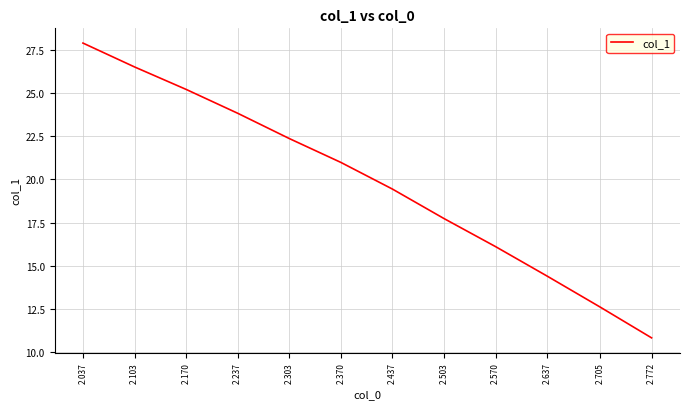

What is the change in value from 2.370 to 2.437?

-1.5